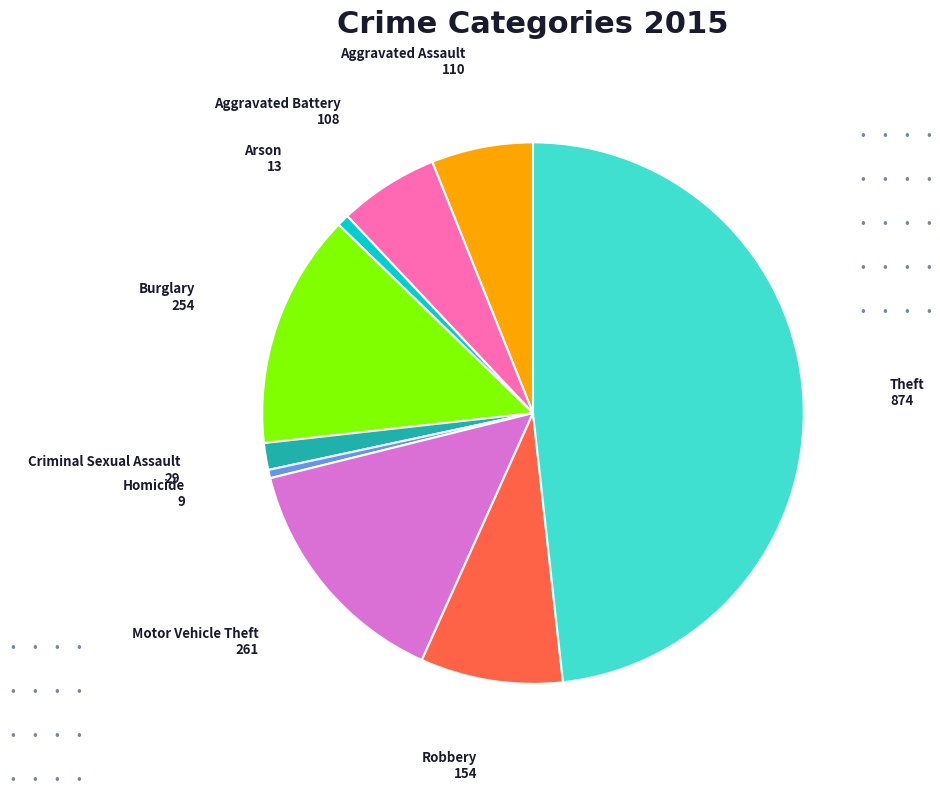

Does any single category account for the majority?

No